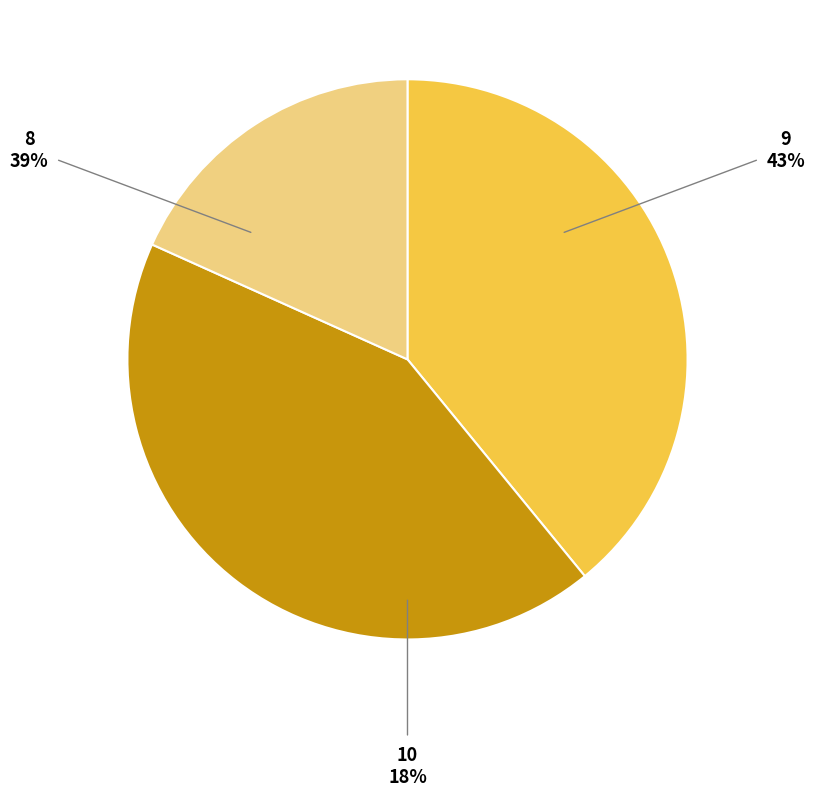

Is 8 the majority of the pie?

No